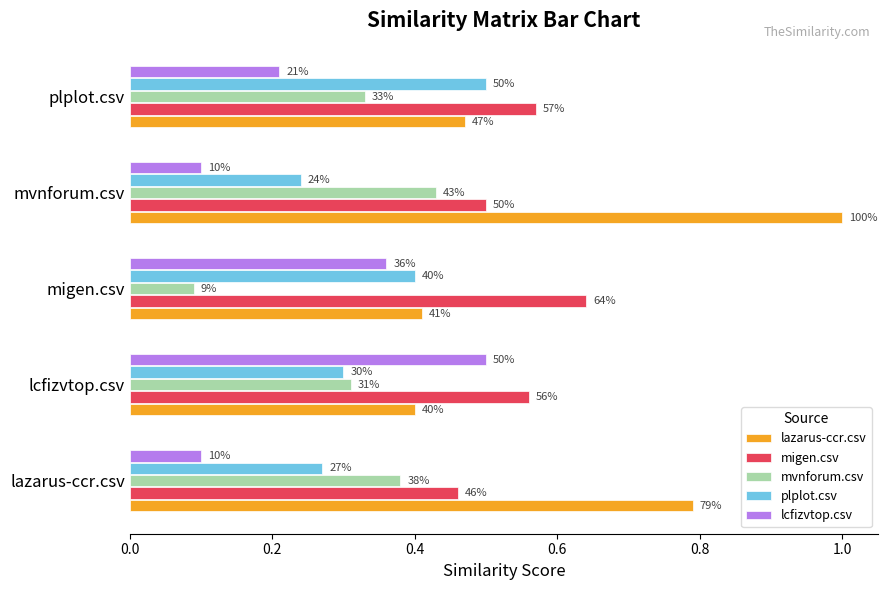

What is the minimum value for plplot.csv?

0.2